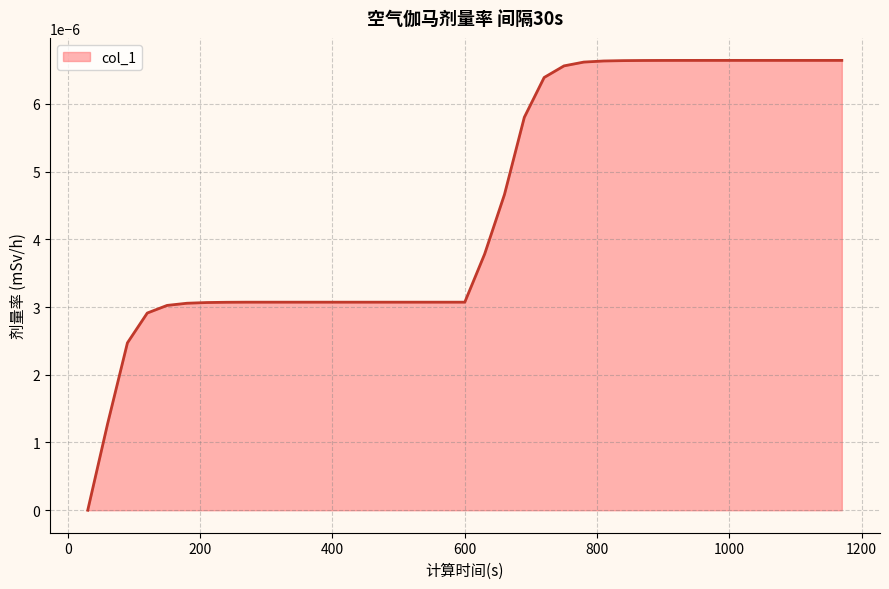

Does the chart display data point markers on the line(s)?

No